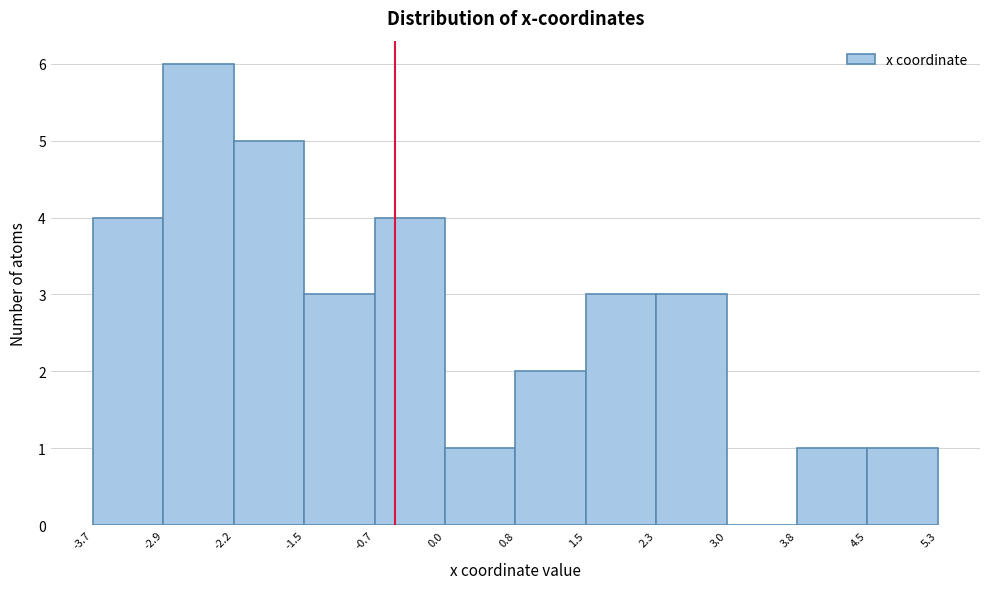

Reading left to right, transcribe this chart: for each bar, give the range it covers on the x-axis and its height. The values are not printed on the chart, so give them approximately, as read against the axis.

-3.7 to -2.9: 4
-2.9 to -2.2: 6
-2.2 to -1.5: 5
-1.5 to -0.7: 3
-0.7 to 0.0: 4
0.0 to 0.8: 1
0.8 to 1.5: 2
1.5 to 2.3: 3
2.3 to 3.0: 3
3.0 to 3.8: 0
3.8 to 4.5: 1
4.5 to 5.3: 1